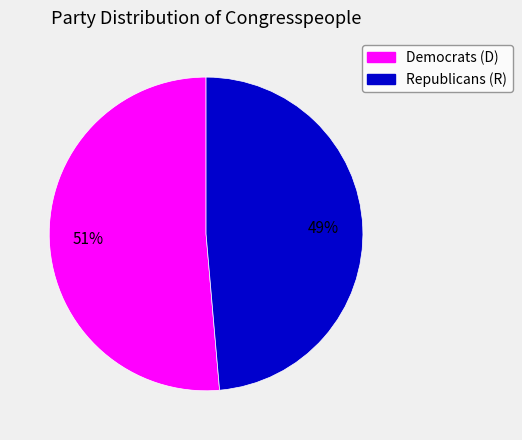

To the nearest percent, what is the average slice percentage?

50%